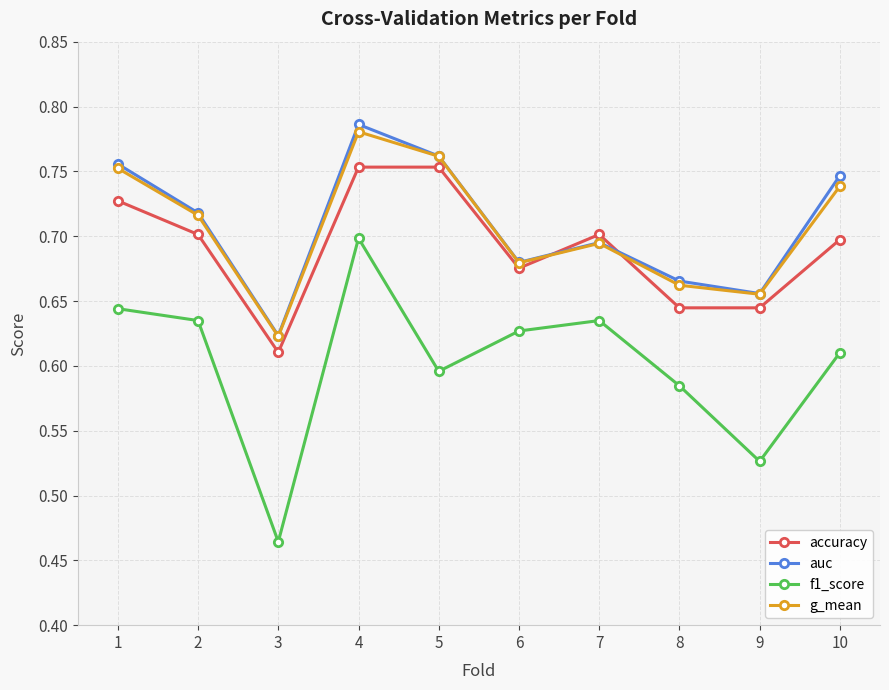

At which label does g_mean reach its minimum?

3